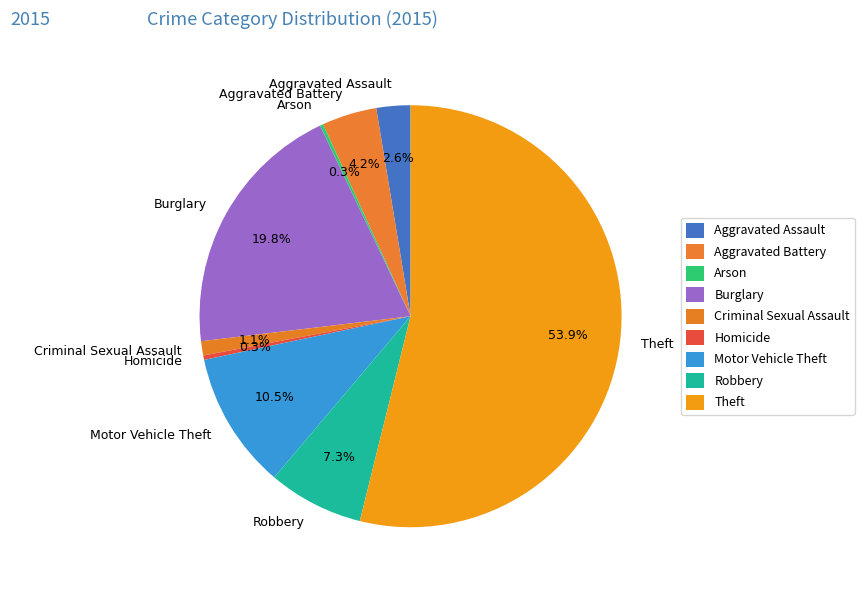

Which category has the biggest portion of the pie?

Theft